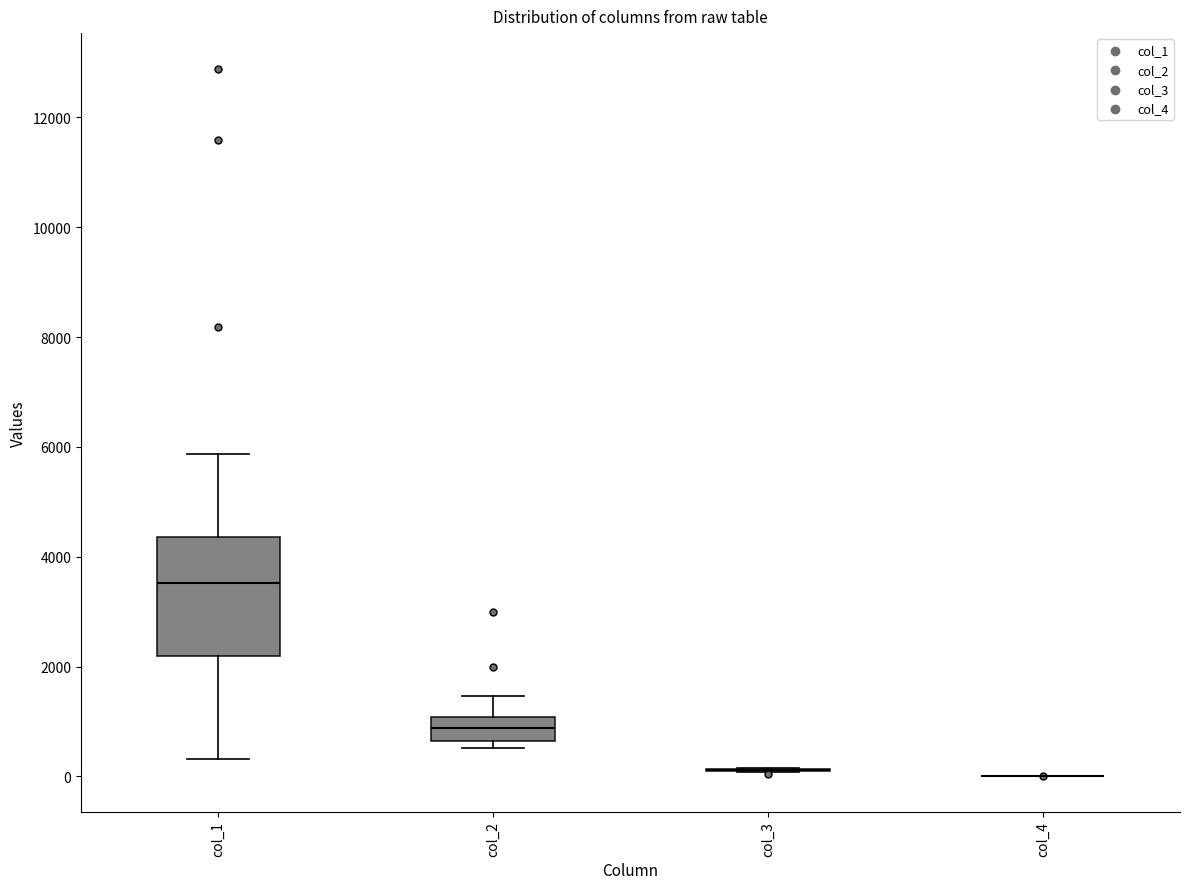

Where is the lower edge of the box for col_2 on the y-axis? The values are not printed on the chart, so give them approximately, as read against the axis.

600